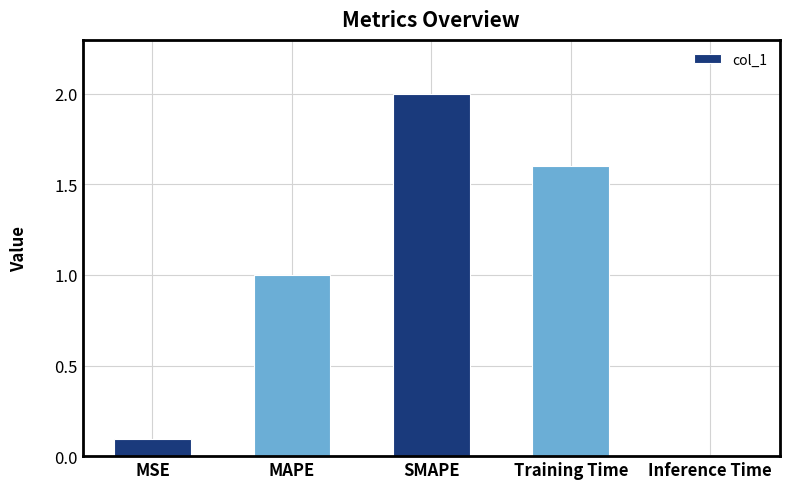

Which label corresponds to the smallest value in the chart?

Inference Time